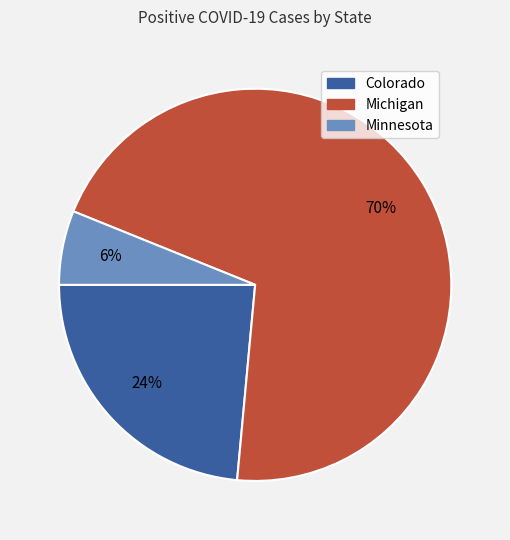

What is the majority slice?

Michigan